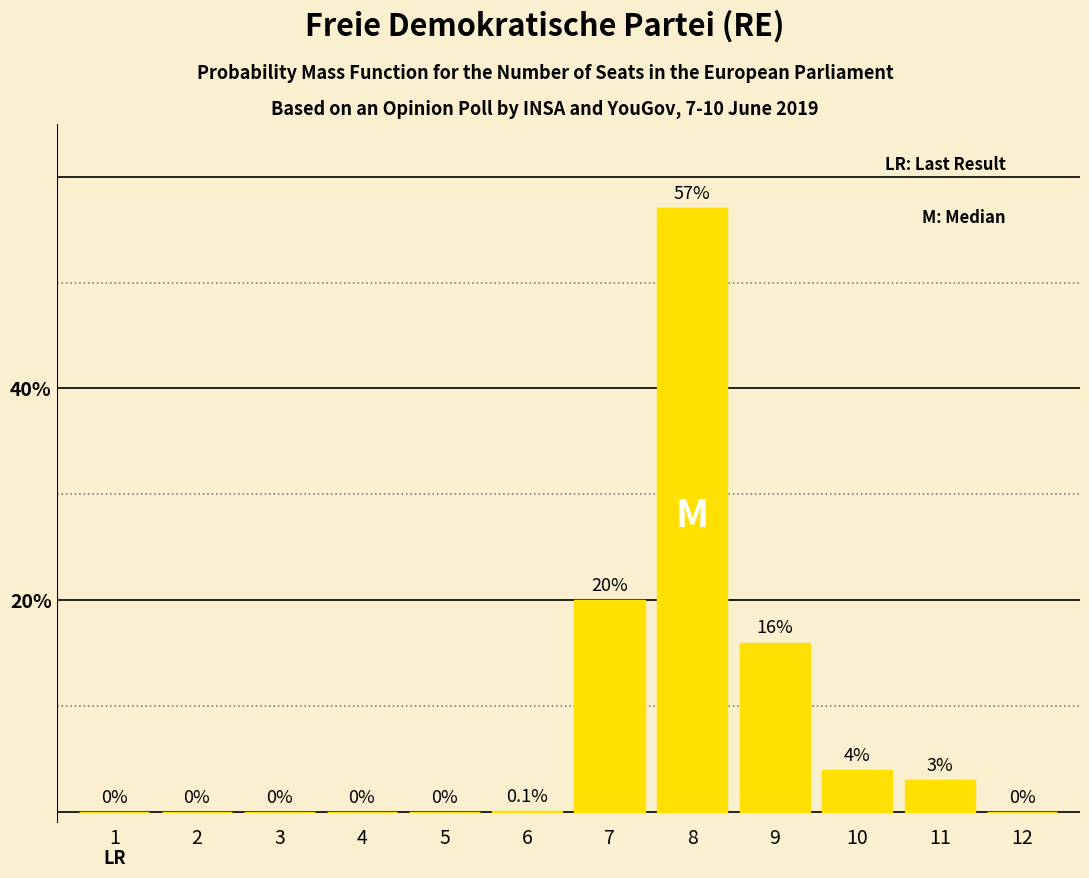

Reading left to right, list all the values displayed in this chart.

1=0.0	2=0.0	3=0.0	4=0.0	5=0.0	6=0.1	7=20.0	8=57.0	9=16.0	10=4.0	11=3.0	12=0.0